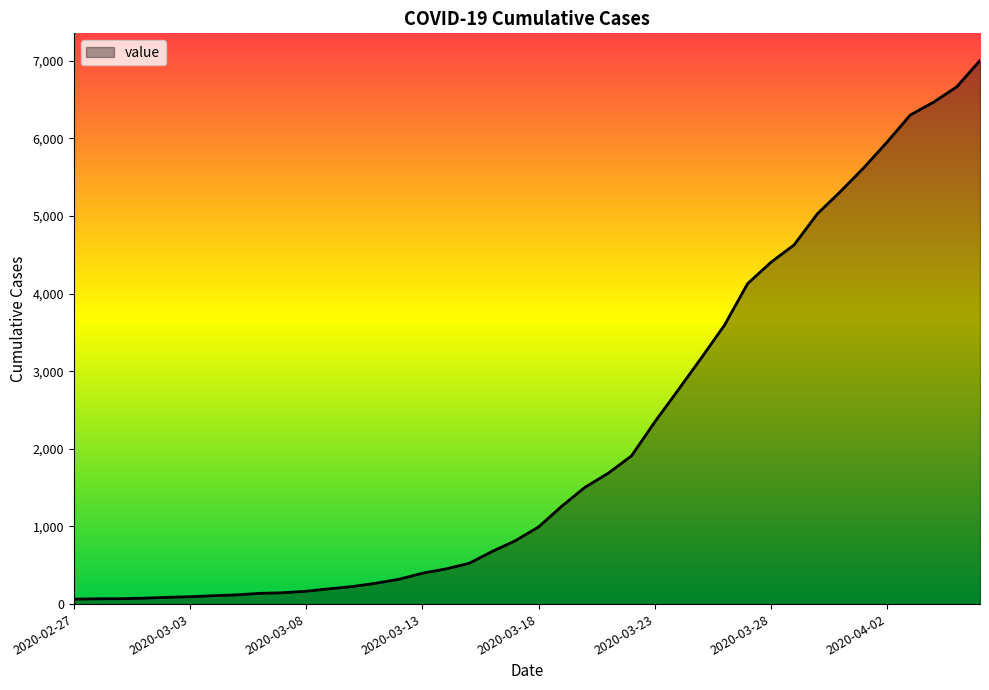

What is the maximum value shown in the chart?

7003